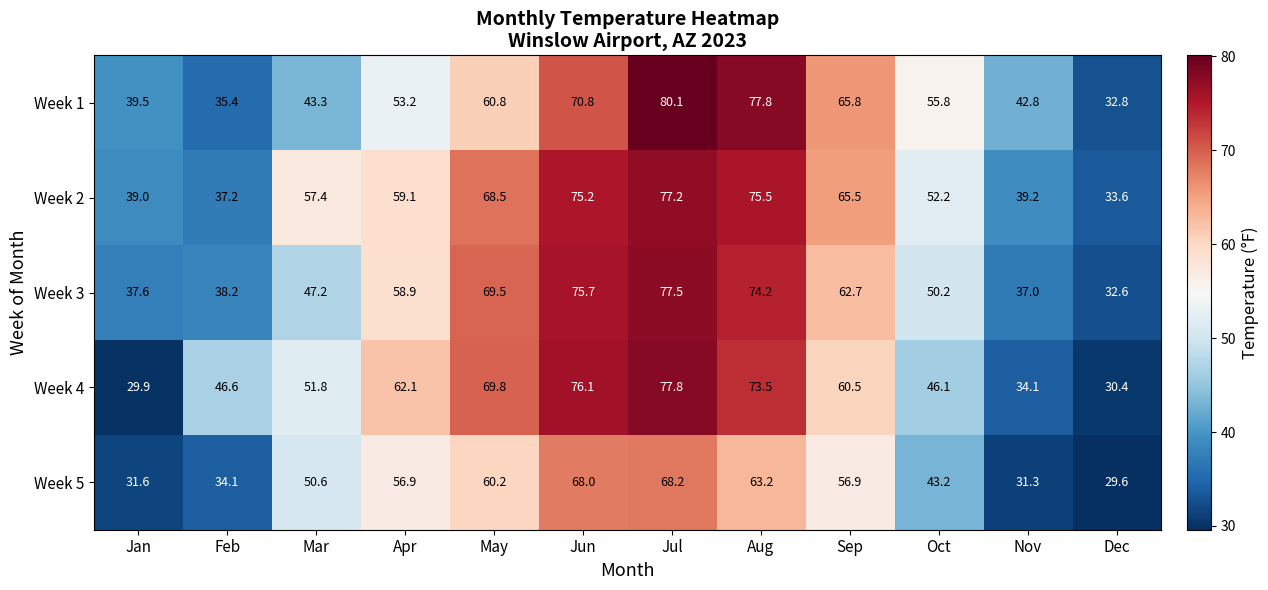

The value of Week 5 at Nov is 31.3. True or false?

True